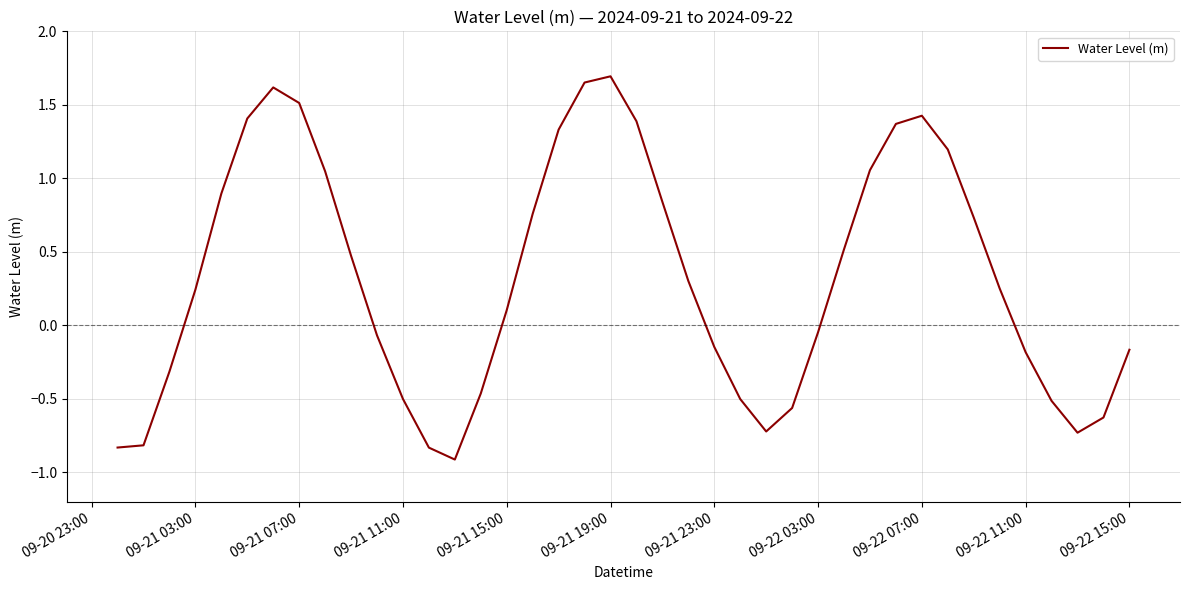

What is the difference between the maximum and minimum values?

2.6